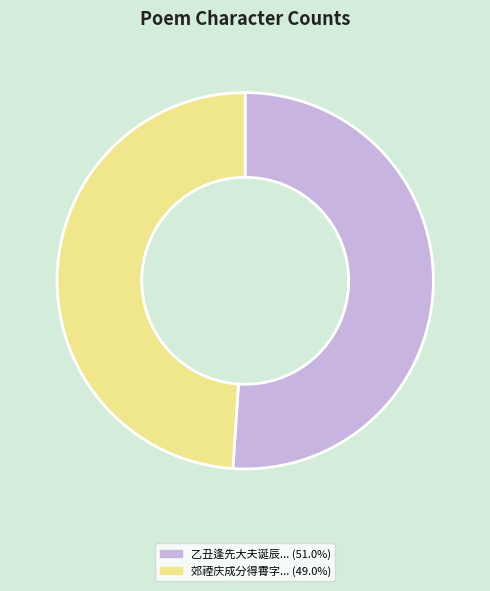

Is there a majority slice in this chart?

Yes